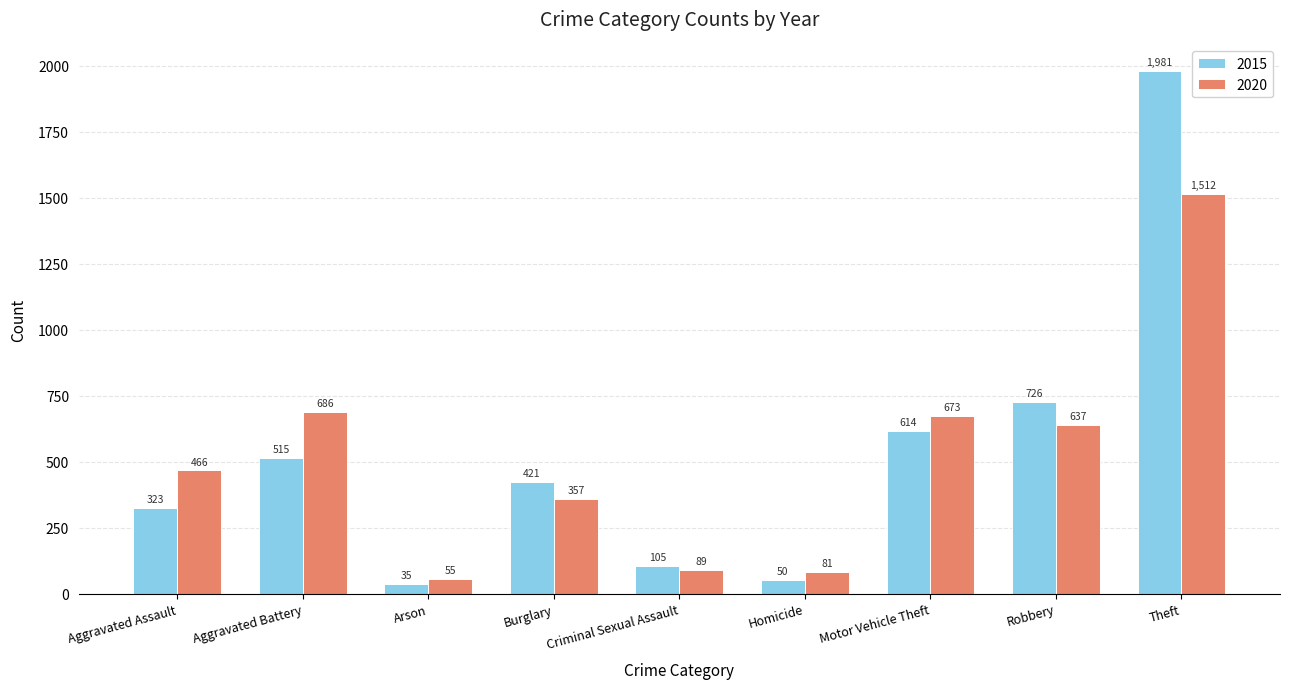

What is the sum of the 2020 values at Theft and Arson?

1567